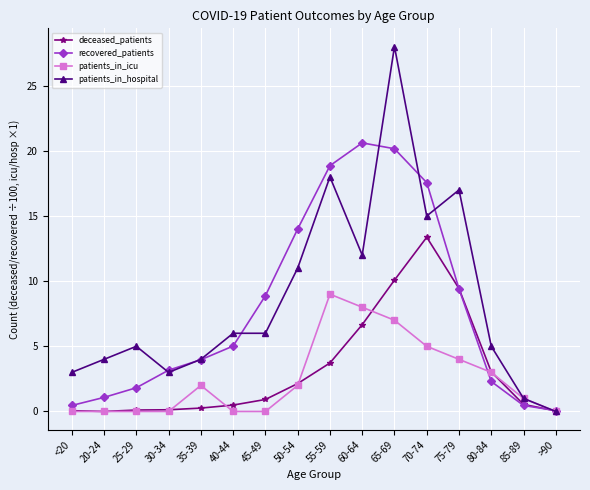

Rank the series by their maximum value, from highest to lowest.

patients_in_hospital, recovered_patients, deceased_patients, patients_in_icu